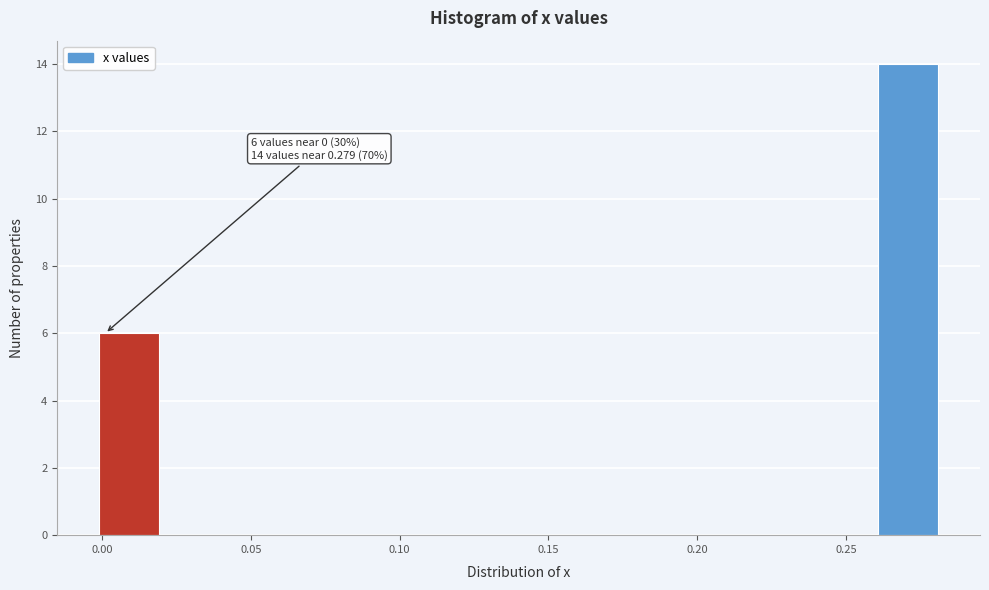

Over which range of the x-axis is the bar tallest?

0.26 to 0.28